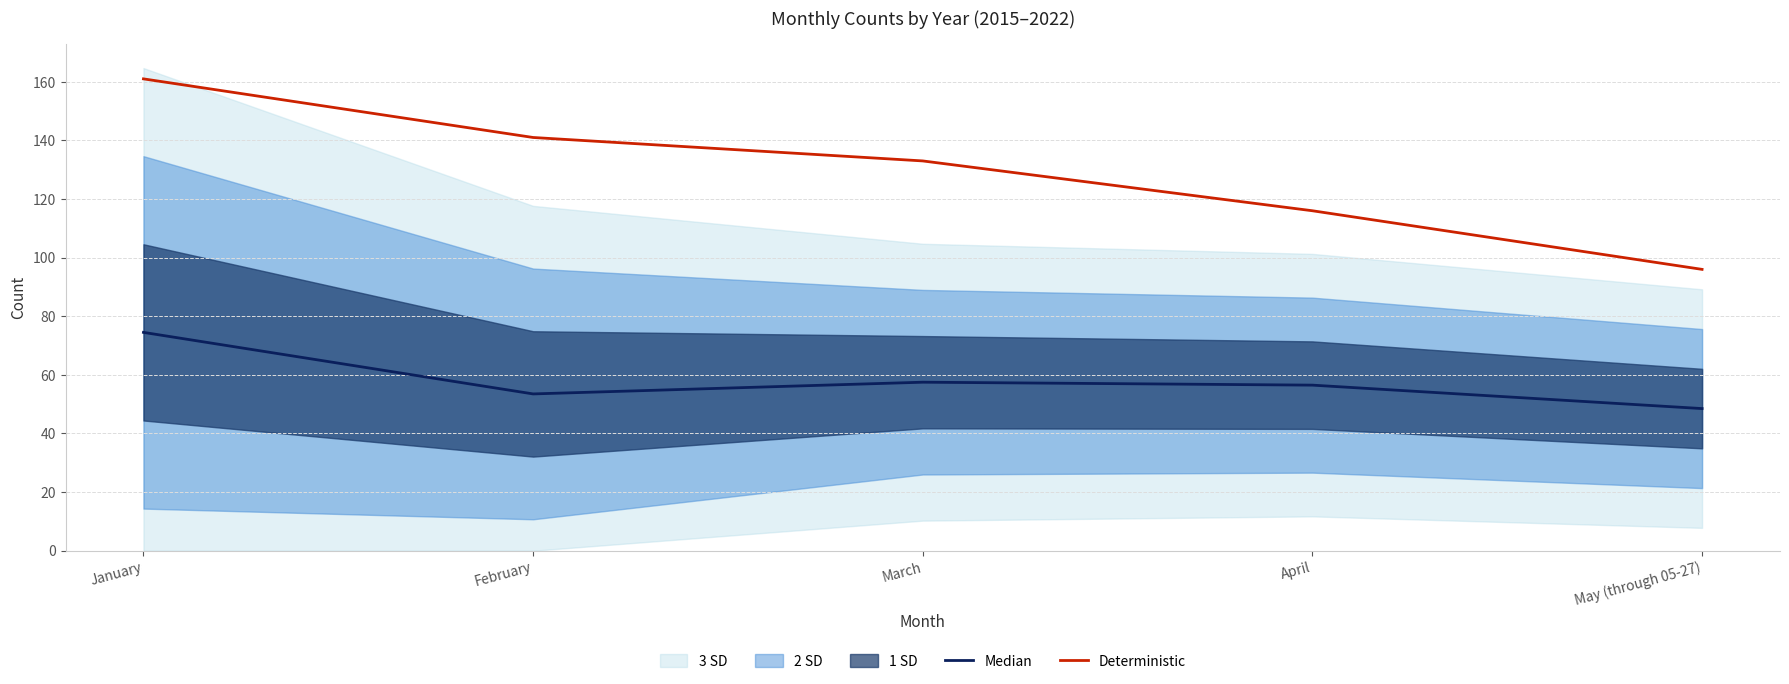

The value of Deterministic at March is 210.7. True or false?

False